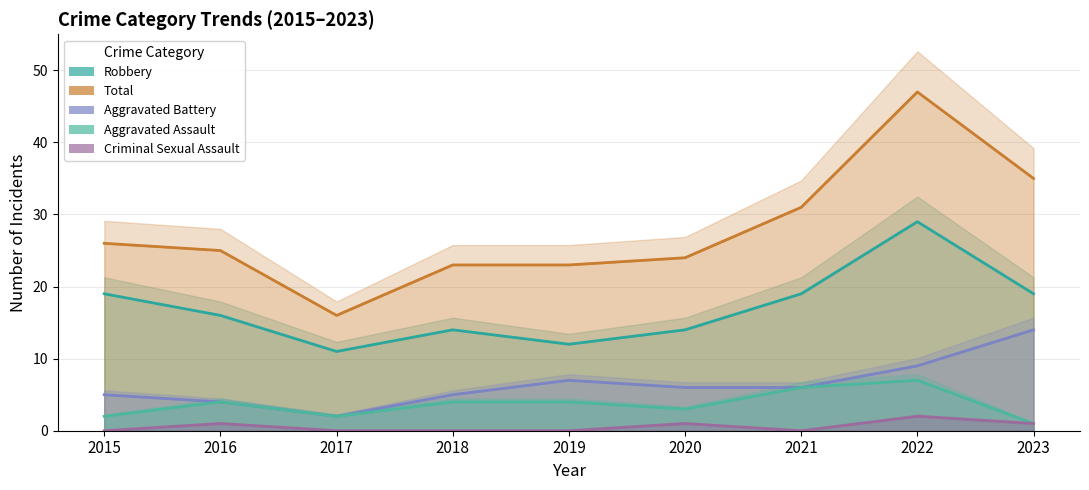

Between 2023 and 2021, which is larger?

2021